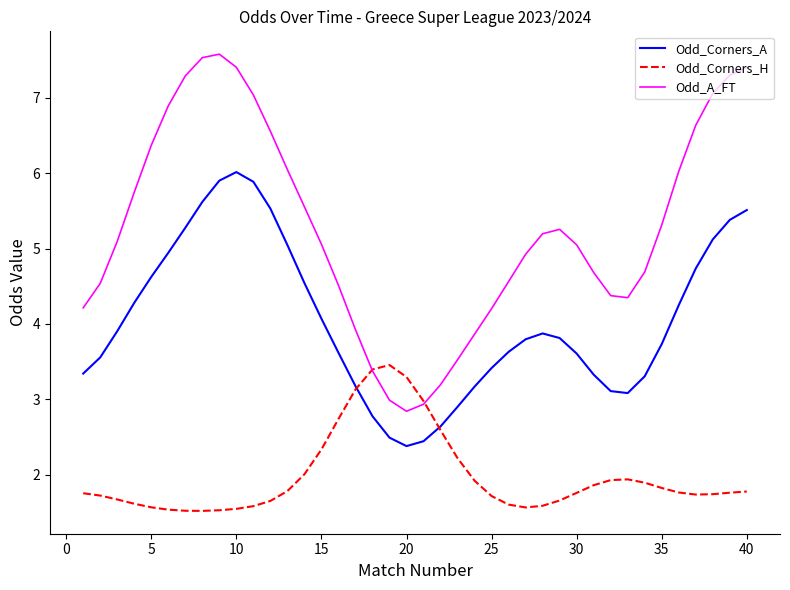

Is this an area chart (filled region under the line)?

No